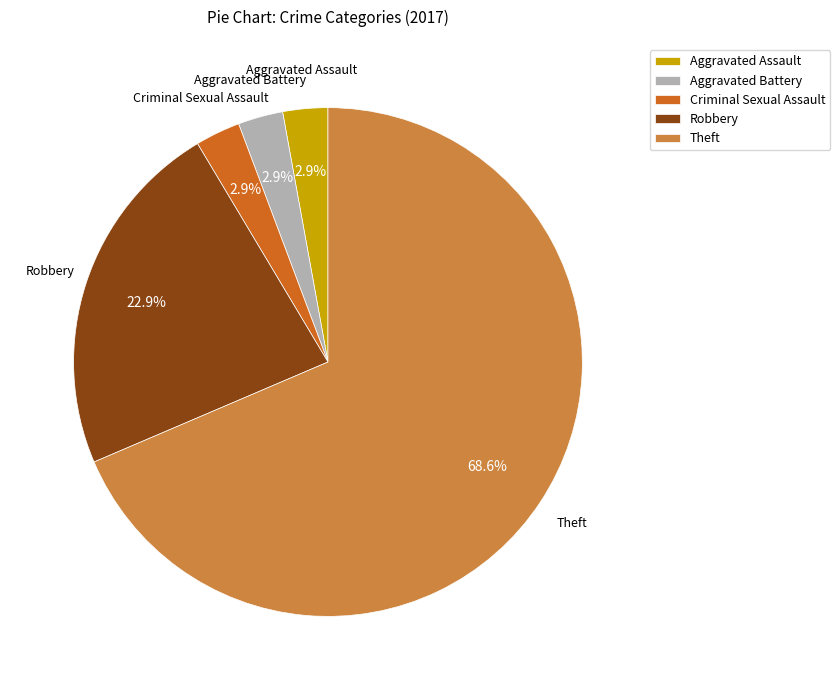

Combined, what portion of the pie is Theft and Criminal Sexual Assault?

71.4%